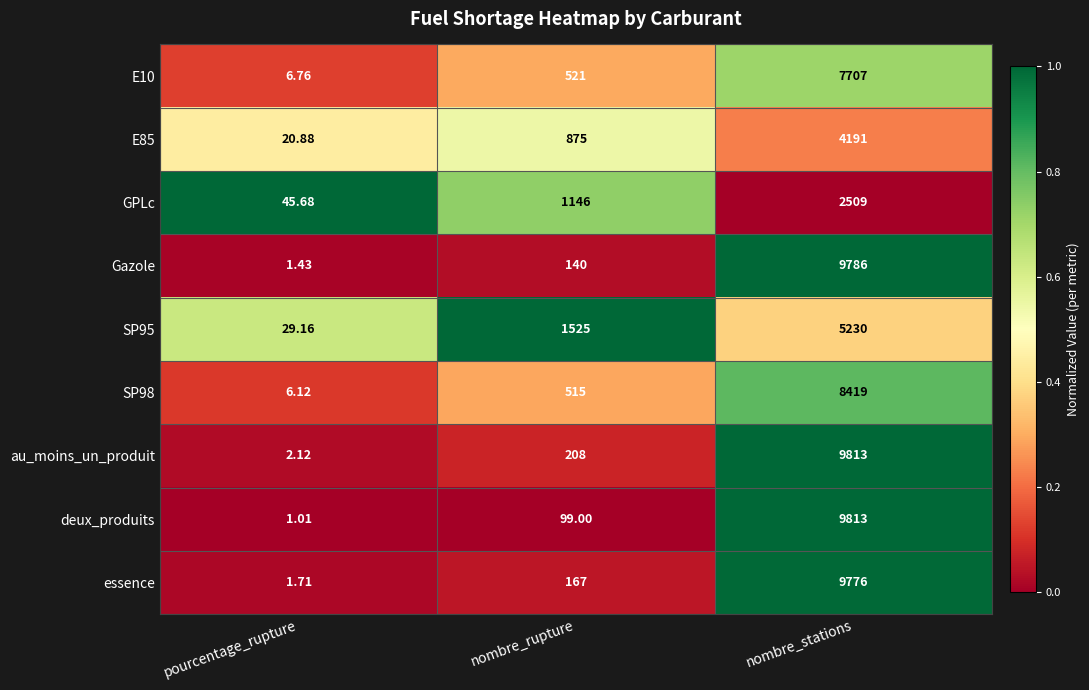

At which category is the sum across all series the highest?

nombre_stations